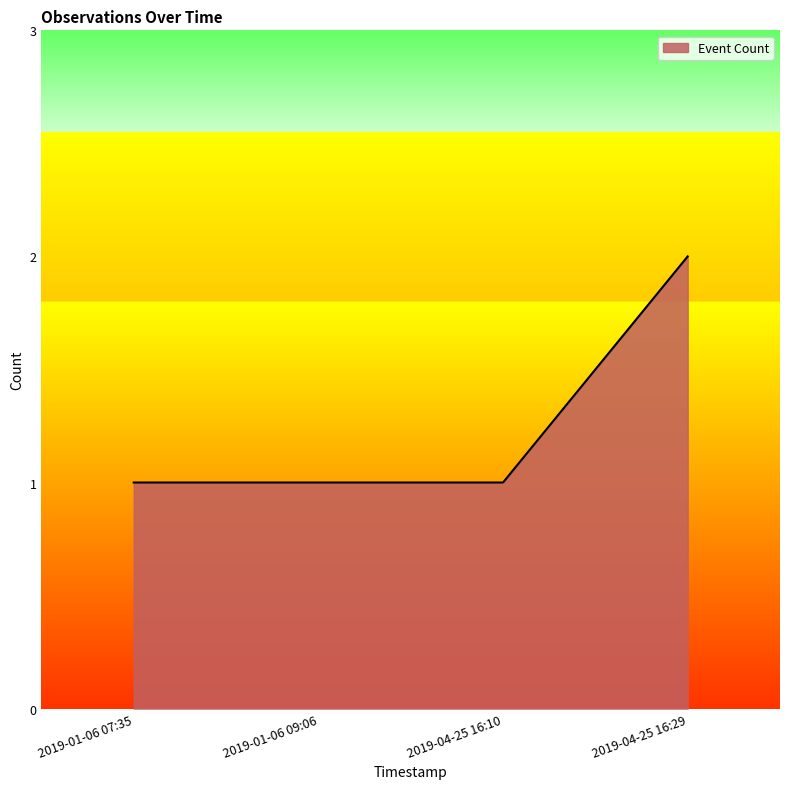

What is the ratio of the value at 2019-04-25 16:10 to the value at 2019-04-25 16:29?

0.5